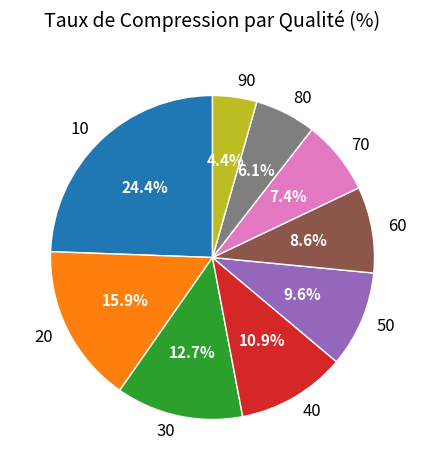

How many slices are in this pie chart?

9